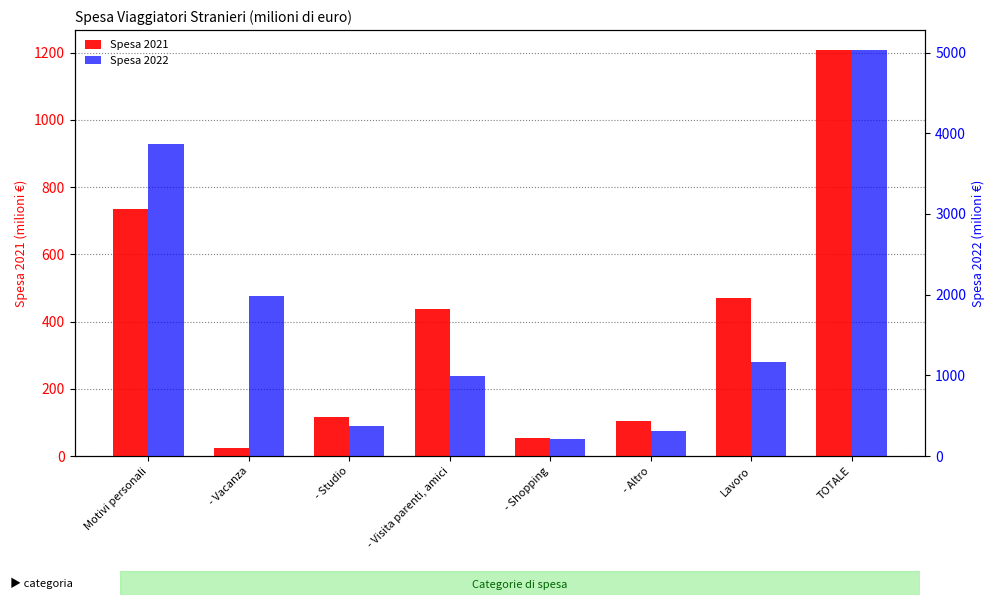

Is the value of Spesa 2021 at - Visita parenti, amici greater than the value of Spesa 2022 at Motivi personali?

No